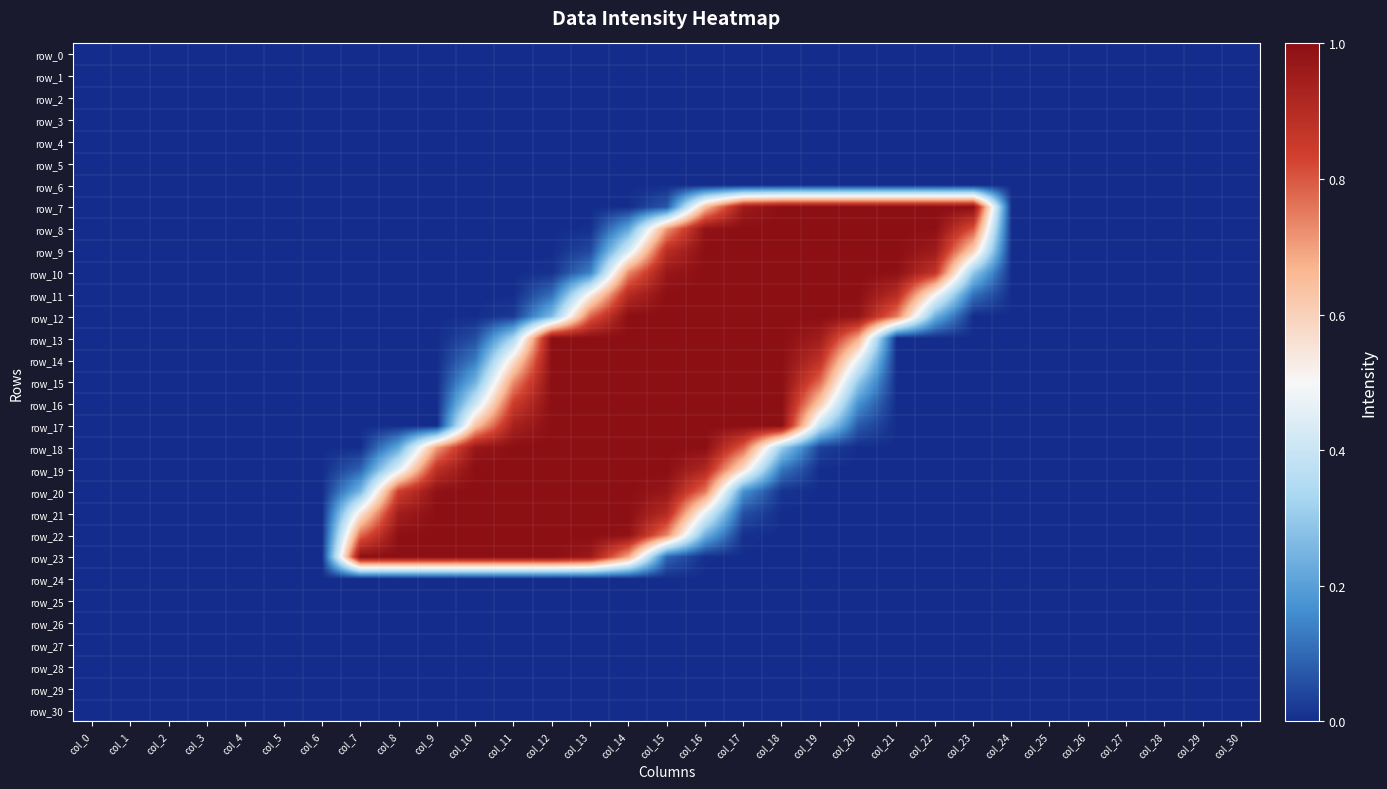

Which series has the largest total across all categories?

row_11